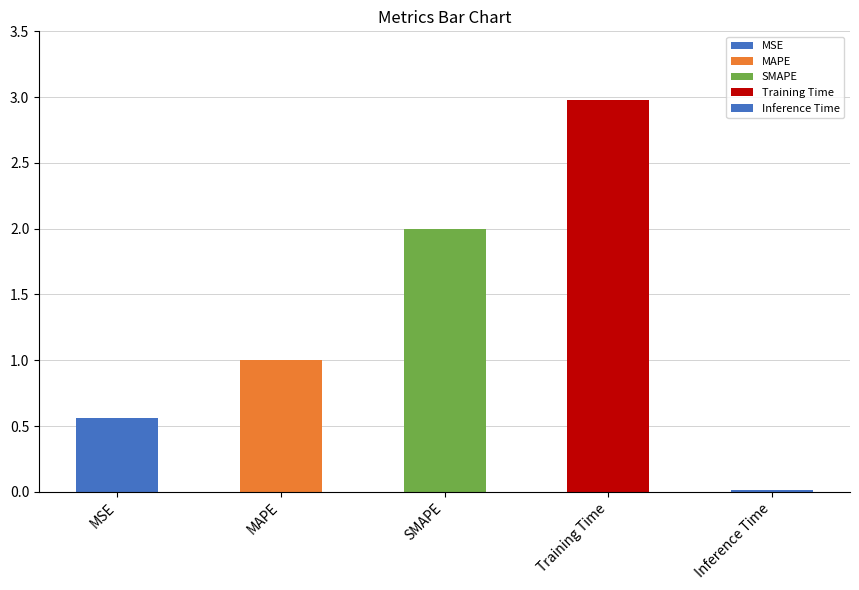

Rank the categories by value from highest to lowest.

Training Time, SMAPE, MAPE, MSE, Inference Time